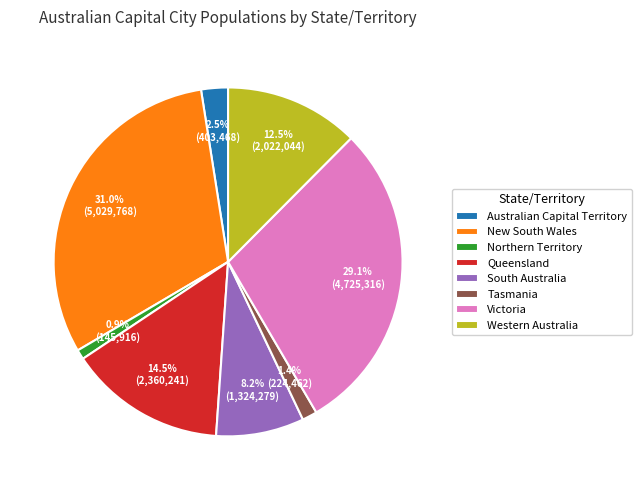

True or false: South Australia accounts for 14% of the total.

False